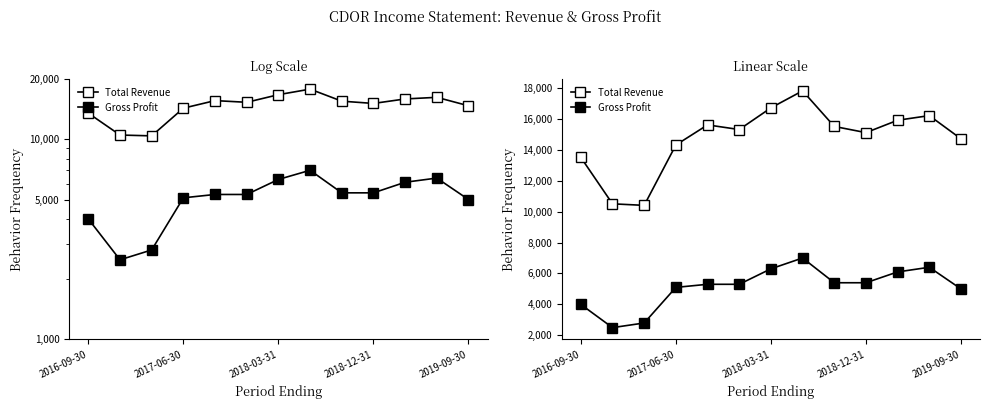

True or false: Total Revenue and Gross Profit cross at least once.

False